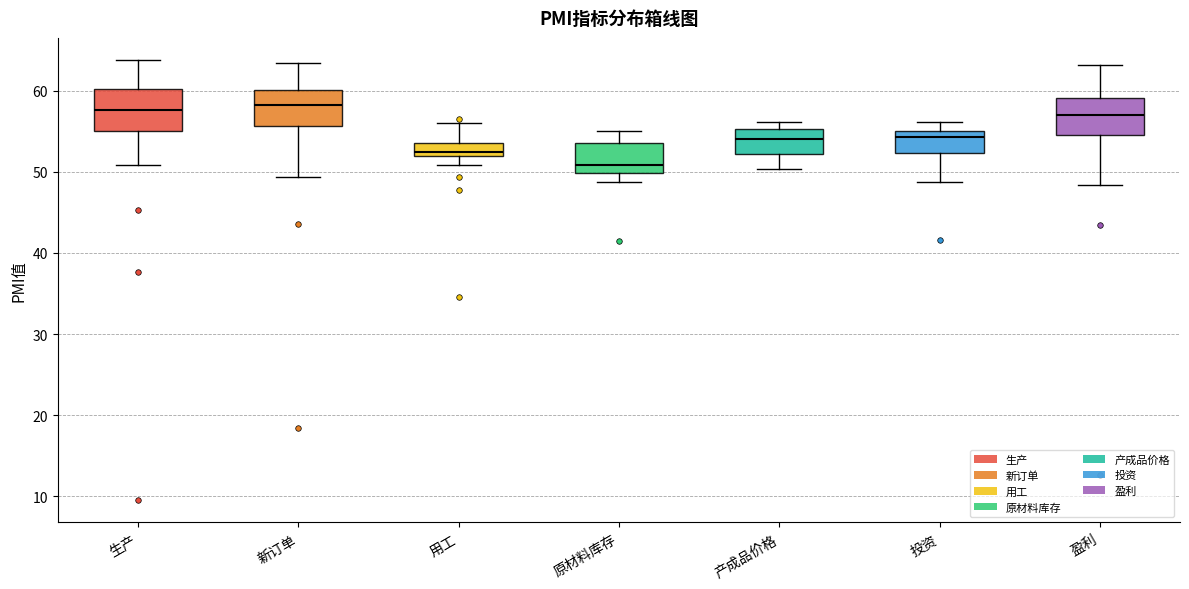

Reading left to right, read every box against the y-axis: the position of its median line, the range the box covers, and the ends of its whiskers. The values are not printed on the chart, so give them approximately, as read against the axis.

生产: median 58, box 55 to 60, whiskers 51 to 64
新订单: median 58, box 56 to 60, whiskers 49 to 63
用工: median 52 (just above the box's lower edge), box 52 to 54, whiskers 51 to 56
原材料库存: median 51, box 50 to 54, whiskers 49 to 55
产成品价格: median 54, box 52 to 55, whiskers 50 to 56
投资: median 54, box 52 to 55, whiskers 49 to 56
盈利: median 57, box 55 to 59, whiskers 48 to 63